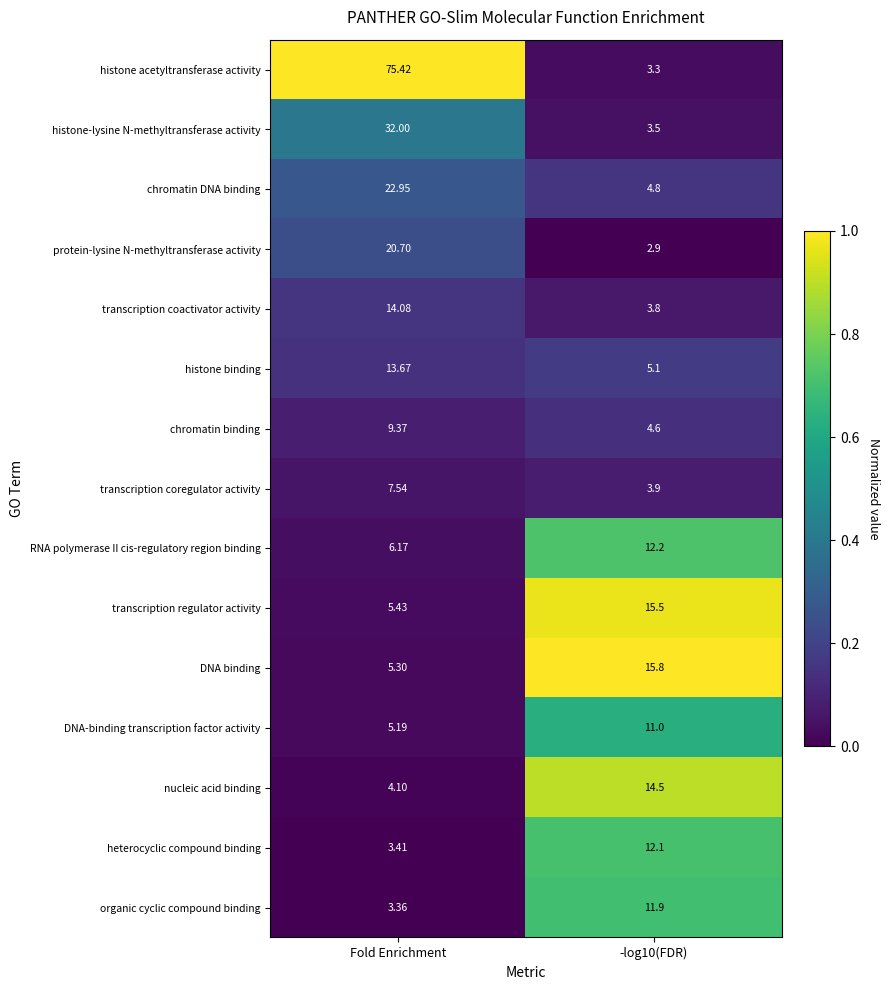

Which series has the largest total across all categories?

histone acetyltransferase activity